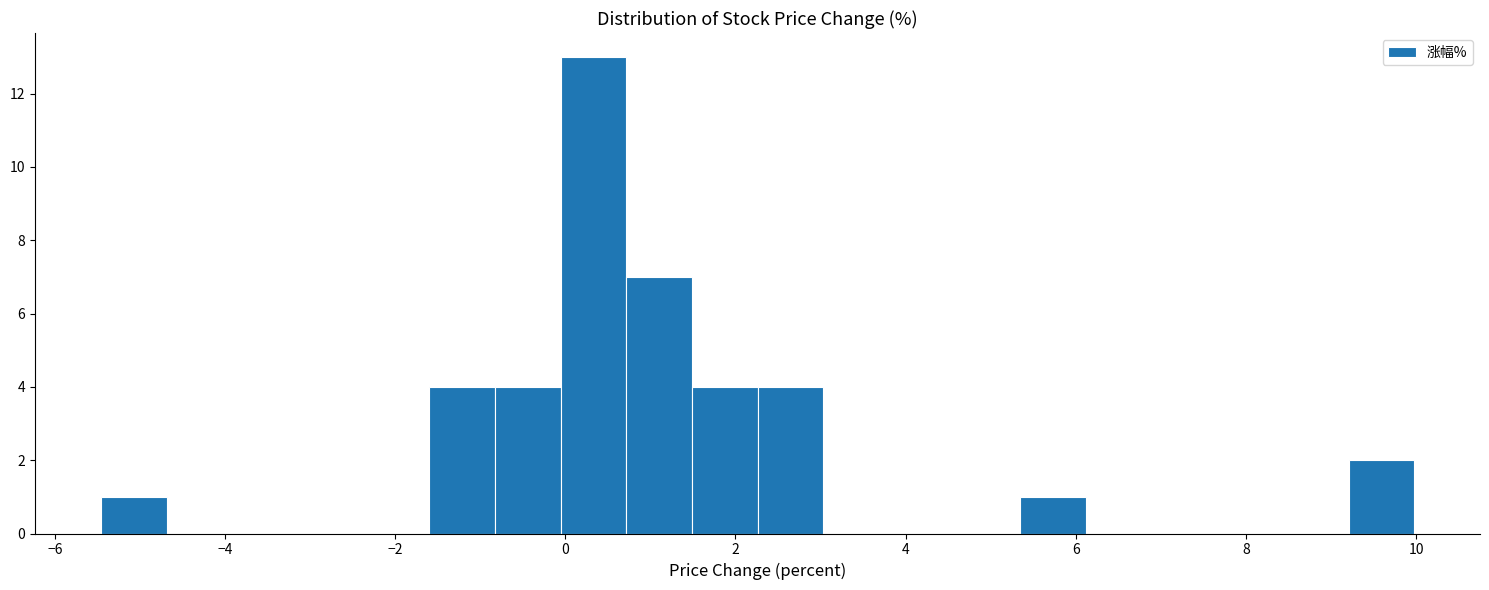

Around what value on the x-axis is the tallest bar? Give the approximate position of its centre, as read against the axis.

0.4